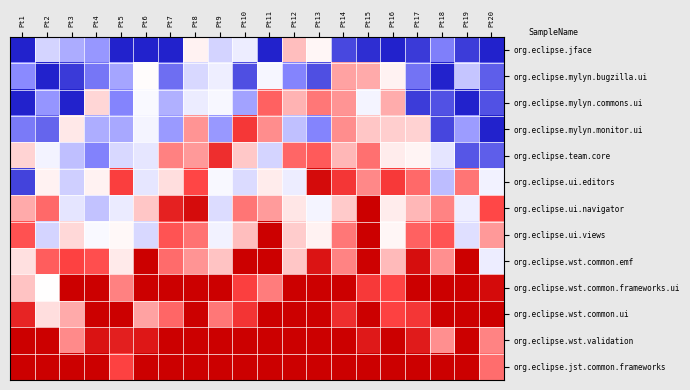

Reading left to right, what are all the values shown in this chart?

org.eclipse.jface: Pt1=0.0	Pt2=0.4	Pt3=0.3	Pt4=0.2	Pt5=0.0	Pt6=0.0	Pt7=0.0	Pt8=0.5	Pt9=0.4	Pt10=0.4	Pt11=0.0	Pt12=0.6	Pt13=0.5	Pt14=0.1	Pt15=0.0	Pt16=0.0	Pt17=0.0	Pt18=0.2	Pt19=0.0	Pt20=0.0
org.eclipse.mylyn.bugzilla.ui: Pt1=0.2	Pt2=0.0	Pt3=0.0	Pt4=0.1	Pt5=0.2	Pt6=0.5	Pt7=0.1	Pt8=0.4	Pt9=0.4	Pt10=0.1	Pt11=0.5	Pt12=0.2	Pt13=0.1	Pt14=0.7	Pt15=0.7	Pt16=0.5	Pt17=0.1	Pt18=0.0	Pt19=0.3	Pt20=0.1
org.eclipse.mylyn.commons.ui: Pt1=0.0	Pt2=0.2	Pt3=0.0	Pt4=0.6	Pt5=0.2	Pt6=0.5	Pt7=0.3	Pt8=0.4	Pt9=0.5	Pt10=0.2	Pt11=0.8	Pt12=0.6	Pt13=0.7	Pt14=0.7	Pt15=0.5	Pt16=0.7	Pt17=0.0	Pt18=0.1	Pt19=0.0	Pt20=0.1
org.eclipse.mylyn.monitor.ui: Pt1=0.1	Pt2=0.1	Pt3=0.5	Pt4=0.3	Pt5=0.2	Pt6=0.5	Pt7=0.2	Pt8=0.7	Pt9=0.2	Pt10=0.9	Pt11=0.7	Pt12=0.3	Pt13=0.2	Pt14=0.7	Pt15=0.6	Pt16=0.6	Pt17=0.6	Pt18=0.1	Pt19=0.2	Pt20=0.0
org.eclipse.team.core: Pt1=0.6	Pt2=0.5	Pt3=0.3	Pt4=0.2	Pt5=0.4	Pt6=0.4	Pt7=0.7	Pt8=0.7	Pt9=0.9	Pt10=0.6	Pt11=0.4	Pt12=0.8	Pt13=0.8	Pt14=0.6	Pt15=0.8	Pt16=0.5	Pt17=0.5	Pt18=0.4	Pt19=0.1	Pt20=0.1
org.eclipse.ui.editors: Pt1=0.1	Pt2=0.5	Pt3=0.3	Pt4=0.5	Pt5=0.8	Pt6=0.4	Pt7=0.6	Pt8=0.8	Pt9=0.5	Pt10=0.4	Pt11=0.5	Pt12=0.4	Pt13=1.0	Pt14=0.9	Pt15=0.7	Pt16=0.9	Pt17=0.8	Pt18=0.3	Pt19=0.8	Pt20=0.5
org.eclipse.ui.navigator: Pt1=0.7	Pt2=0.8	Pt3=0.4	Pt4=0.3	Pt5=0.4	Pt6=0.6	Pt7=0.9	Pt8=1.0	Pt9=0.4	Pt10=0.8	Pt11=0.7	Pt12=0.6	Pt13=0.5	Pt14=0.6	Pt15=1.0	Pt16=0.5	Pt17=0.6	Pt18=0.7	Pt19=0.4	Pt20=0.8
org.eclipse.ui.views: Pt1=0.8	Pt2=0.4	Pt3=0.6	Pt4=0.5	Pt5=0.5	Pt6=0.4	Pt7=0.8	Pt8=0.8	Pt9=0.5	Pt10=0.6	Pt11=1.0	Pt12=0.6	Pt13=0.5	Pt14=0.7	Pt15=1.0	Pt16=0.5	Pt17=0.8	Pt18=0.8	Pt19=0.4	Pt20=0.7
org.eclipse.wst.common.emf: Pt1=0.6	Pt2=0.8	Pt3=0.8	Pt4=0.8	Pt5=0.5	Pt6=1.0	Pt7=0.8	Pt8=0.7	Pt9=0.6	Pt10=1.0	Pt11=1.0	Pt12=0.6	Pt13=0.9	Pt14=0.7	Pt15=1.0	Pt16=0.6	Pt17=1.0	Pt18=0.7	Pt19=1.0	Pt20=0.4
org.eclipse.wst.common.frameworks.ui: Pt1=0.6	Pt2=0.5	Pt3=1.0	Pt4=1.0	Pt5=0.7	Pt6=1.0	Pt7=1.0	Pt8=1.0	Pt9=1.0	Pt10=0.8	Pt11=0.7	Pt12=1.0	Pt13=1.0	Pt14=1.0	Pt15=0.9	Pt16=0.8	Pt17=1.0	Pt18=1.0	Pt19=1.0	Pt20=1.0
org.eclipse.wst.common.ui: Pt1=0.9	Pt2=0.6	Pt3=0.7	Pt4=1.0	Pt5=1.0	Pt6=0.7	Pt7=0.8	Pt8=1.0	Pt9=0.7	Pt10=0.9	Pt11=1.0	Pt12=1.0	Pt13=1.0	Pt14=0.9	Pt15=1.0	Pt16=0.8	Pt17=0.9	Pt18=1.0	Pt19=1.0	Pt20=1.0
org.eclipse.wst.validation: Pt1=1.0	Pt2=1.0	Pt3=0.7	Pt4=1.0	Pt5=0.9	Pt6=0.9	Pt7=1.0	Pt8=1.0	Pt9=1.0	Pt10=1.0	Pt11=1.0	Pt12=1.0	Pt13=1.0	Pt14=1.0	Pt15=0.9	Pt16=1.0	Pt17=0.9	Pt18=0.7	Pt19=1.0	Pt20=0.7
org.eclipse.jst.common.frameworks: Pt1=1.0	Pt2=1.0	Pt3=1.0	Pt4=1.0	Pt5=0.8	Pt6=1.0	Pt7=1.0	Pt8=1.0	Pt9=1.0	Pt10=1.0	Pt11=1.0	Pt12=1.0	Pt13=1.0	Pt14=1.0	Pt15=1.0	Pt16=1.0	Pt17=1.0	Pt18=1.0	Pt19=1.0	Pt20=0.8